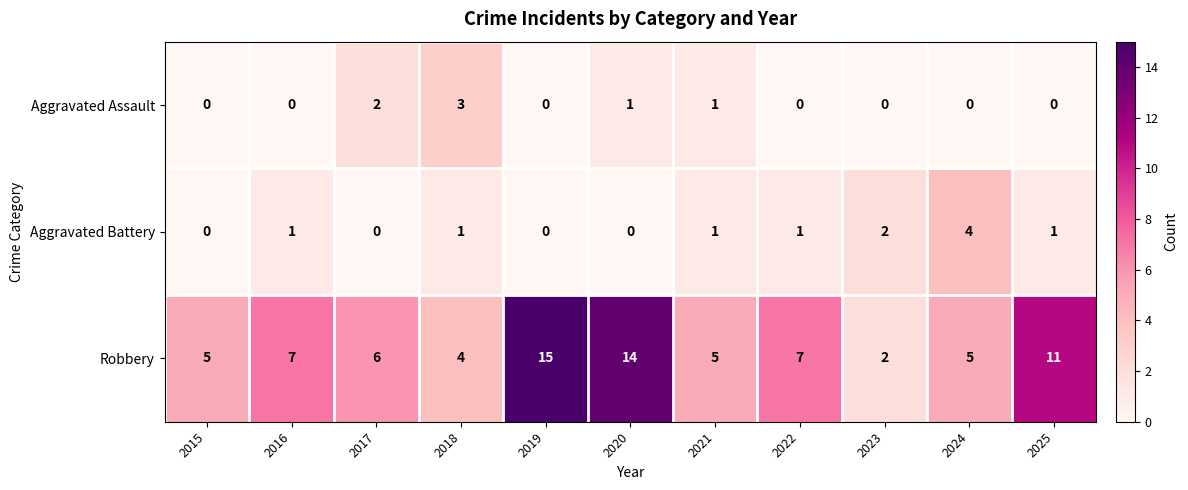

Which series has the largest total across all categories?

Robbery